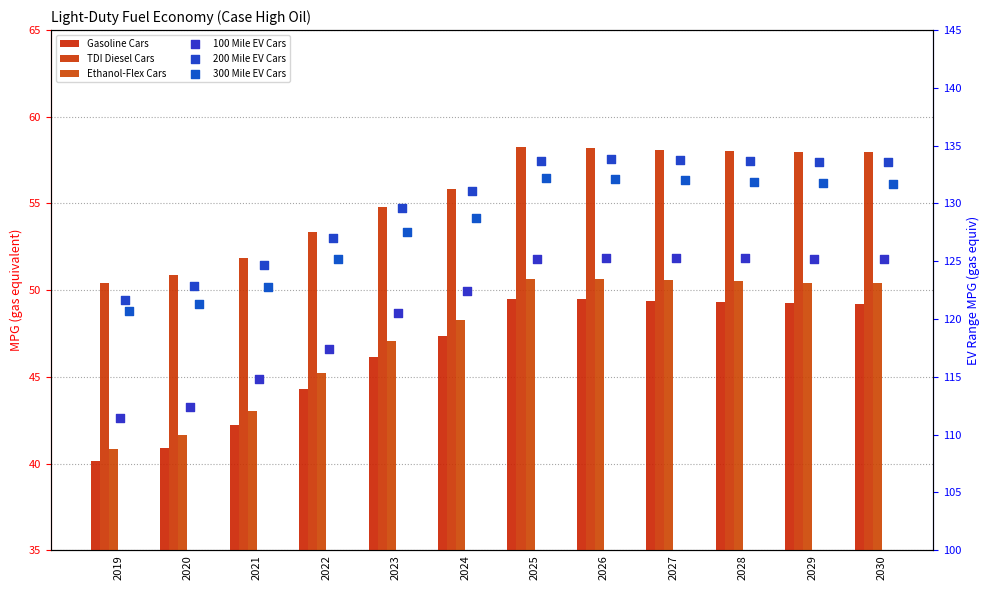

At which category is the sum across all series the highest?

2026